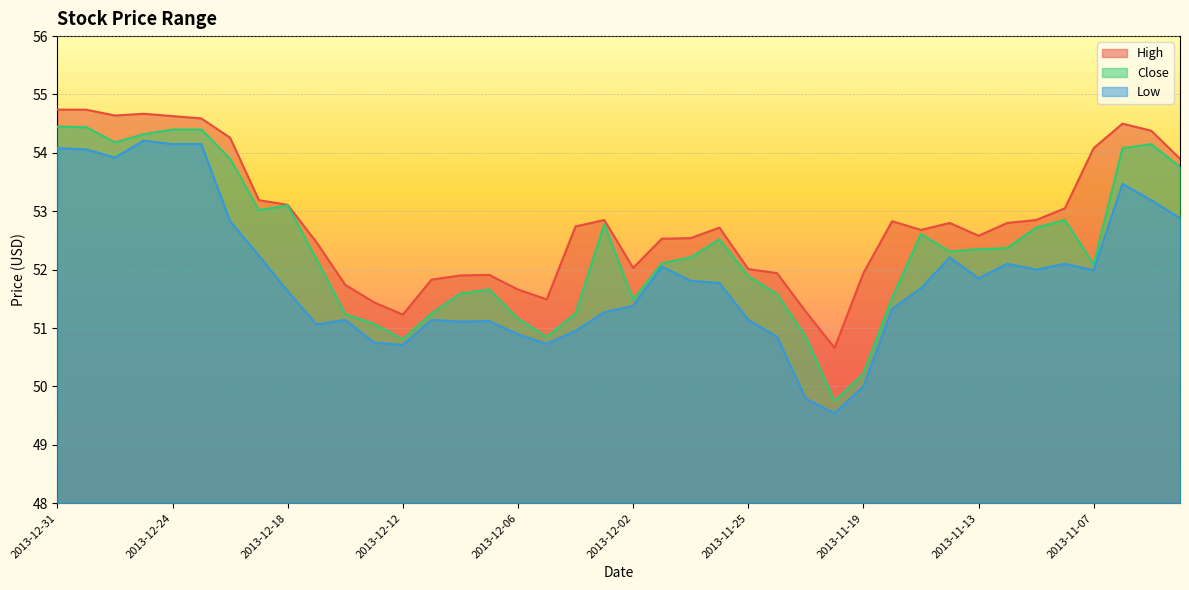

What is the difference between the maximum and minimum values in the Close series?

4.7